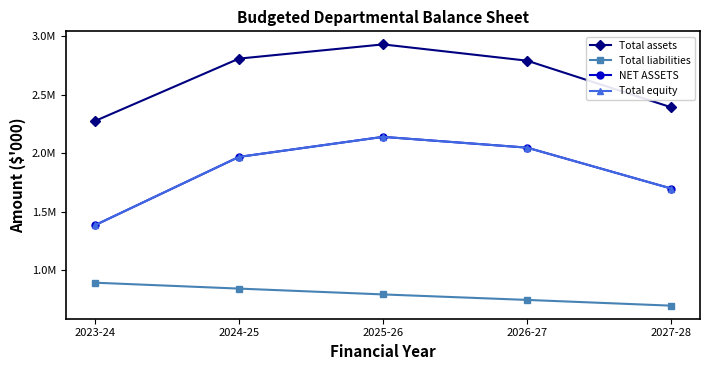

What is the total value across all series at 2024-25?

7585335